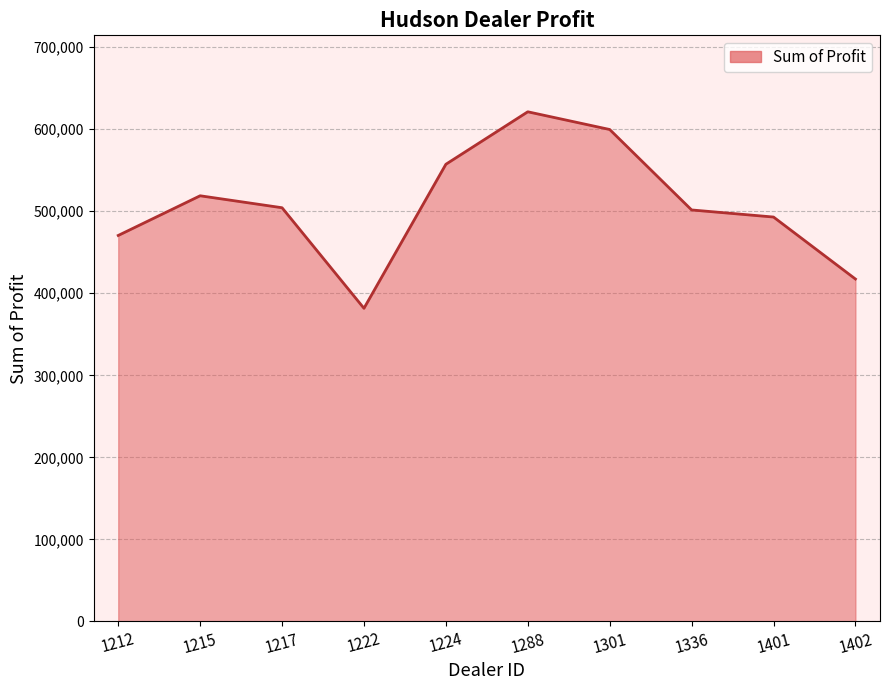

Does the chart have visible grid lines?

Yes